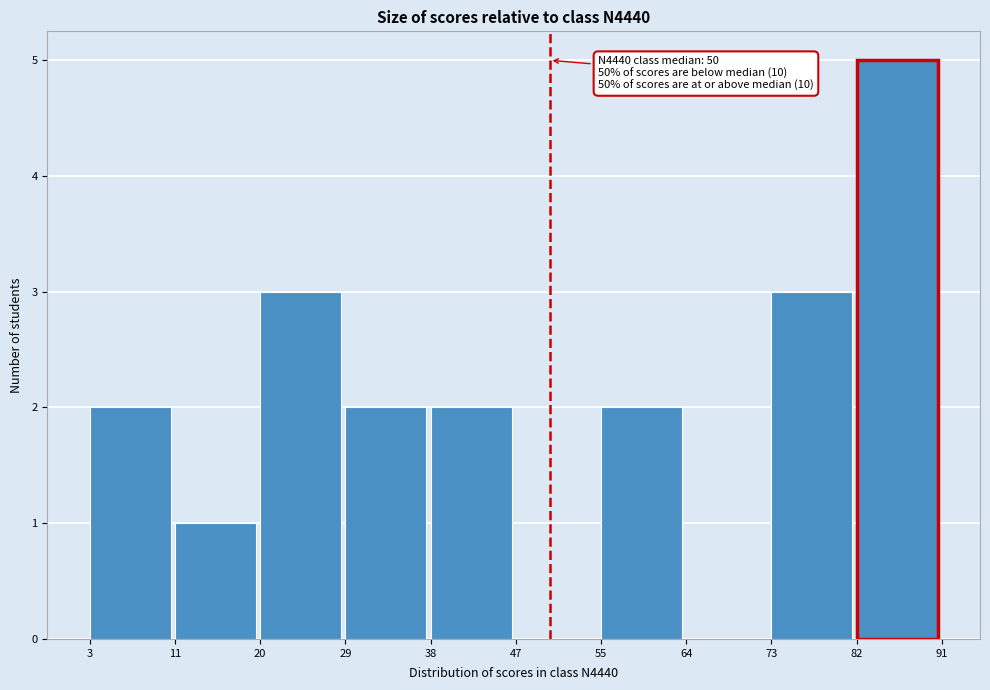

Over which range of the x-axis is the bar tallest?

82 to 91